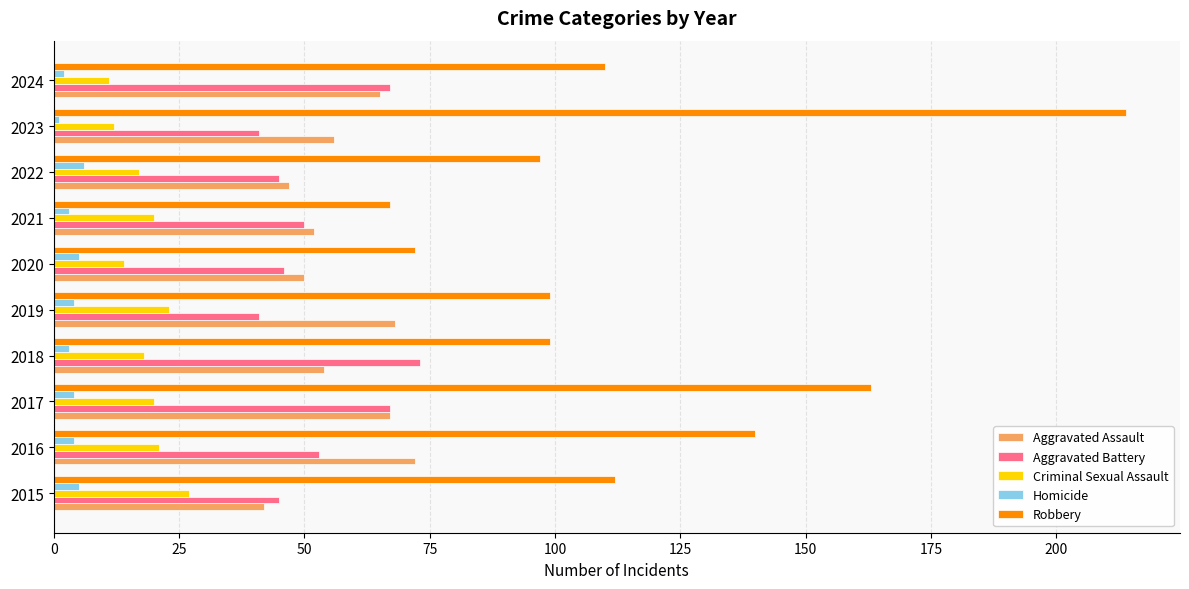

Which category has the lowest value in the Aggravated Assault series?

2015